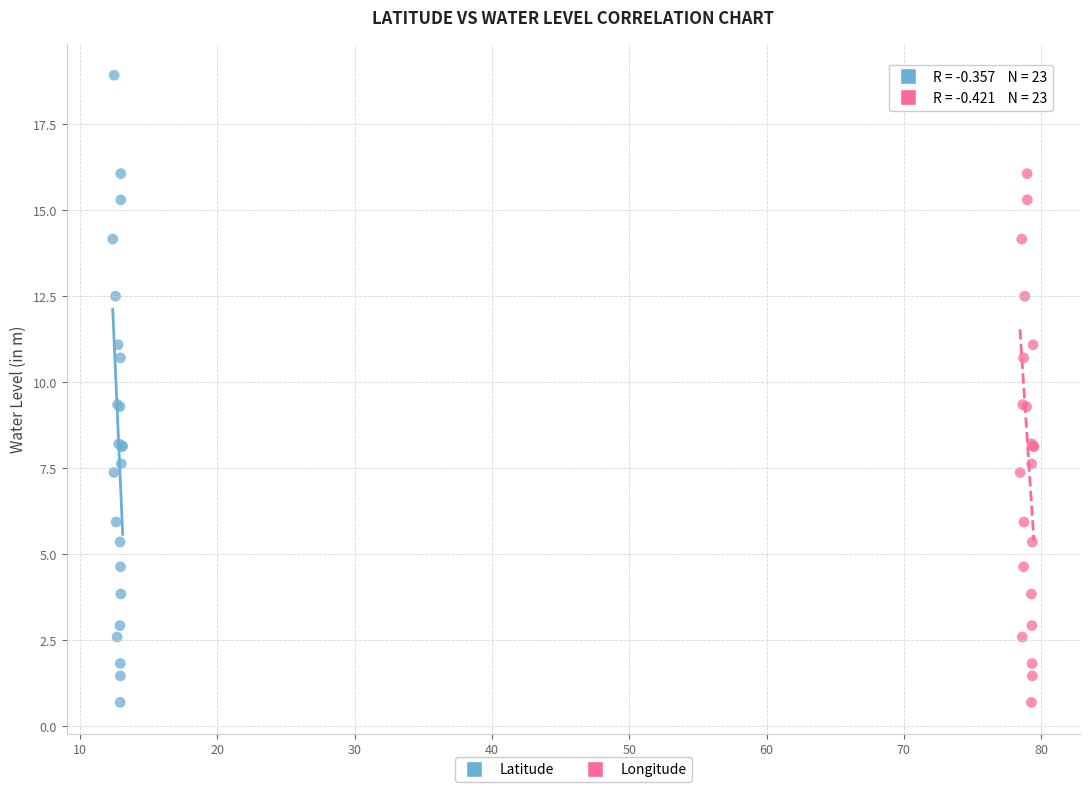

What are all the series names shown in the legend?

Latitude, Longitude